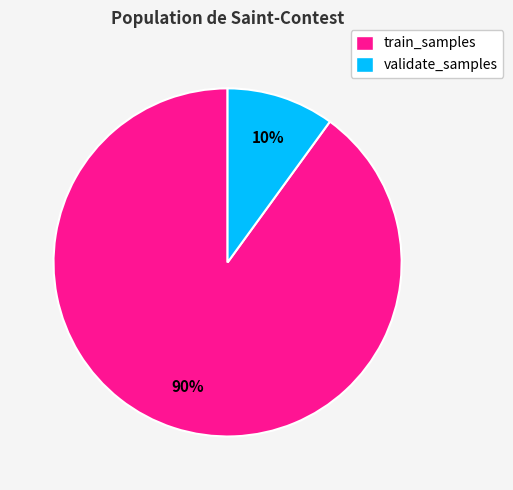

Which slice represents more than half of the pie?

train_samples